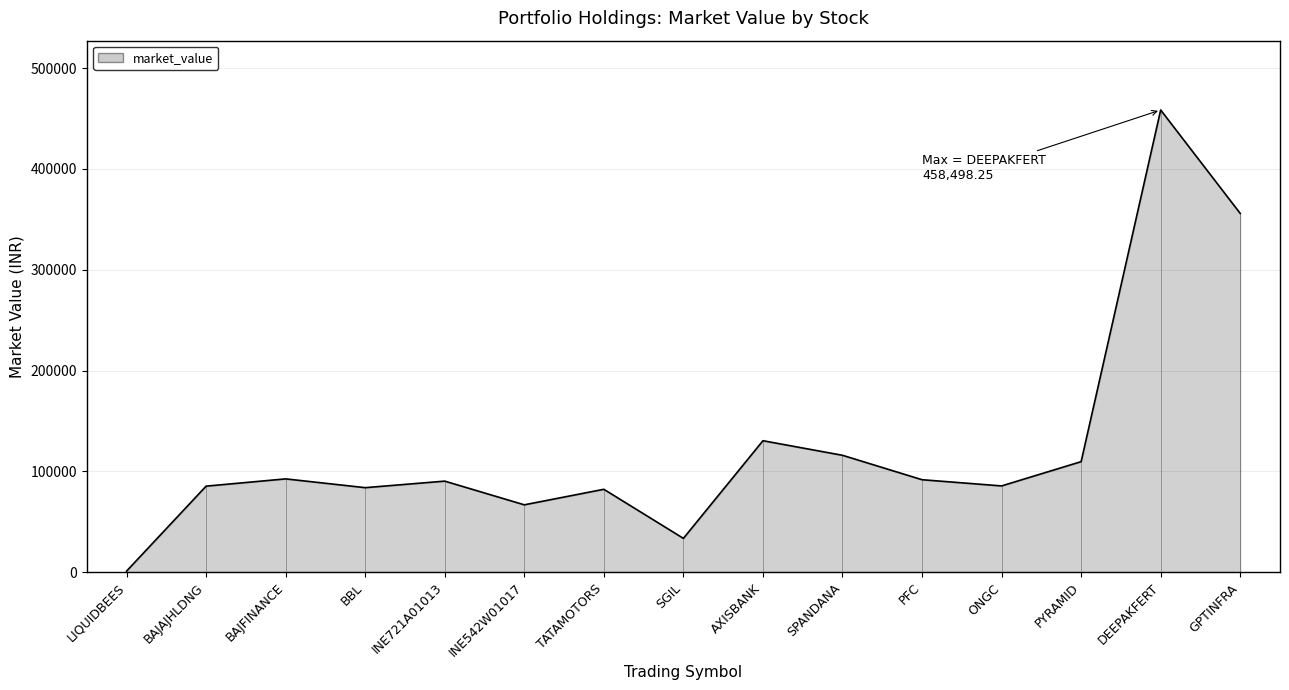

Which category has the highest value across all series?

DEEPAKFERT